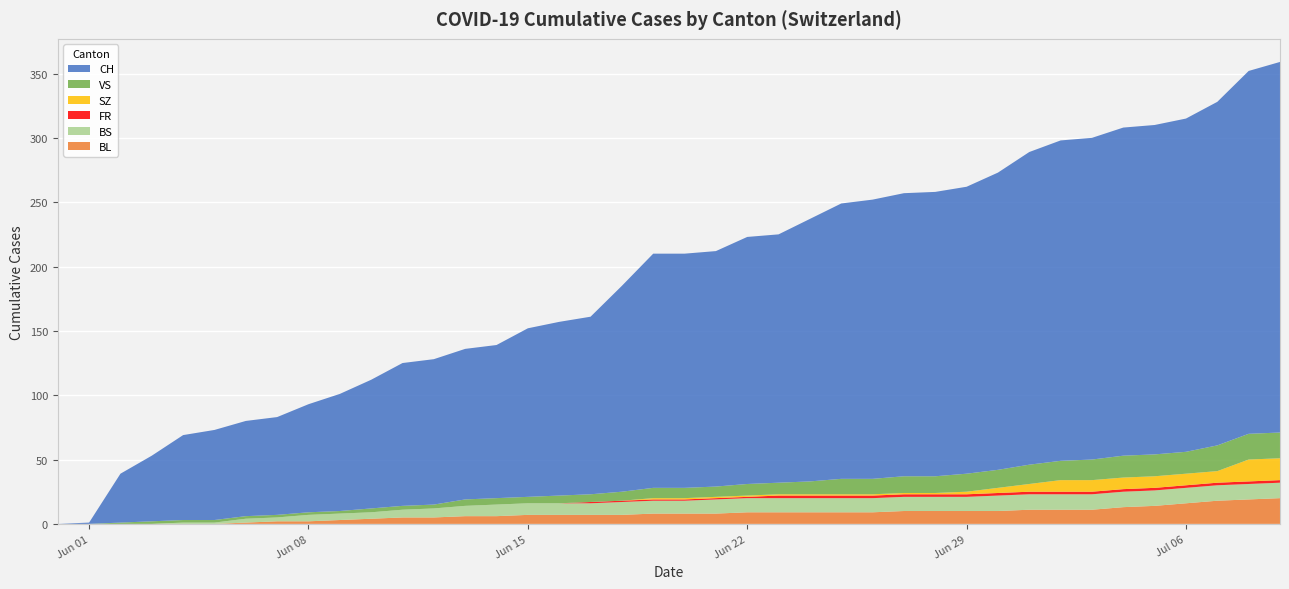

Reading left to right, list all the values displayed in this chart.

BL: 0	0	0	0	0	0	1	2	2	3	4	5	5	6	6	7	7	7	7	8	8	8	9	9	9	9	9	10	10	10	10	11	11	11	13	14	16	18	19	20
BS: 0	0	0	0	1	1	3	3	5	5	5	6	7	8	9	9	9	9	10	10	10	11	11	11	11	11	11	11	11	11	12	12	12	12	12	12	12	12	12	12
FR: 0	0	0	0	0	0	0	0	0	0	0	0	0	0	0	0	0	1	1	1	1	1	1	2	2	2	2	2	2	2	2	2	2	2	2	2	2	2	2	2
SZ: 0	0	0	0	0	0	0	0	0	0	0	0	0	0	0	0	0	0	0	1	1	1	1	1	1	1	1	1	1	2	4	6	9	9	9	9	9	9	17	17
VS: 0	0	1	2	2	2	2	2	2	2	3	3	3	5	5	5	6	6	7	8	8	8	9	9	10	12	12	13	13	14	14	15	15	16	17	17	17	20	20	20
CH: 0	1	38	51	66	70	74	76	84	91	100	111	113	117	119	131	135	138	160	182	182	183	192	193	204	214	217	220	221	223	231	243	249	250	255	256	259	267	282	288